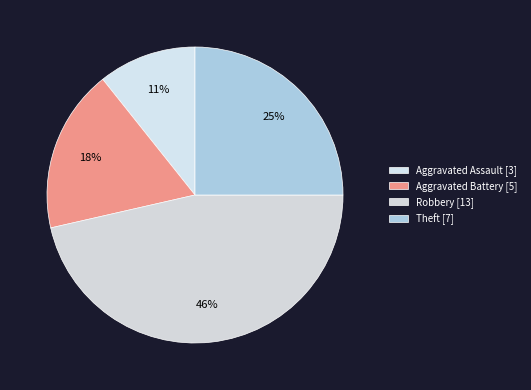

To the nearest percent, what portion does Robbery represent?

46%